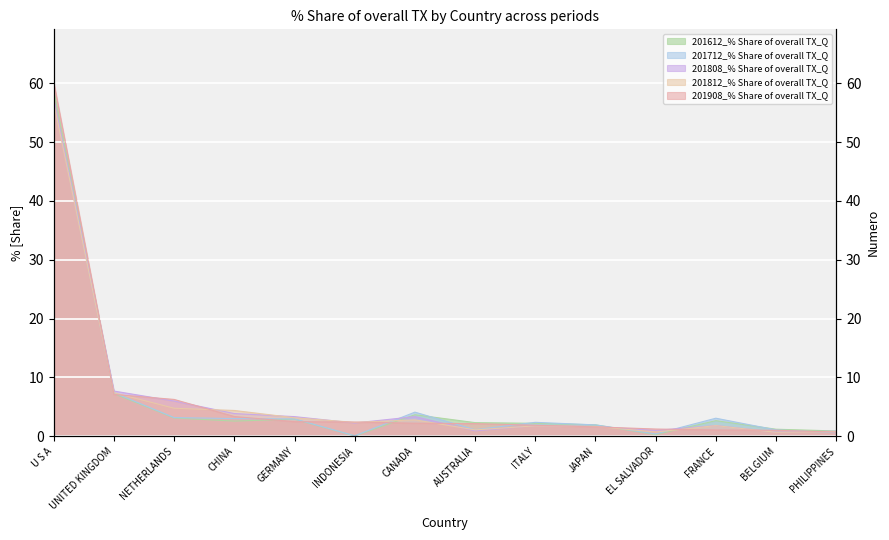

What is the difference between the second highest and minimum values in the 201908_% Share of overall TX_Q series?

6.4